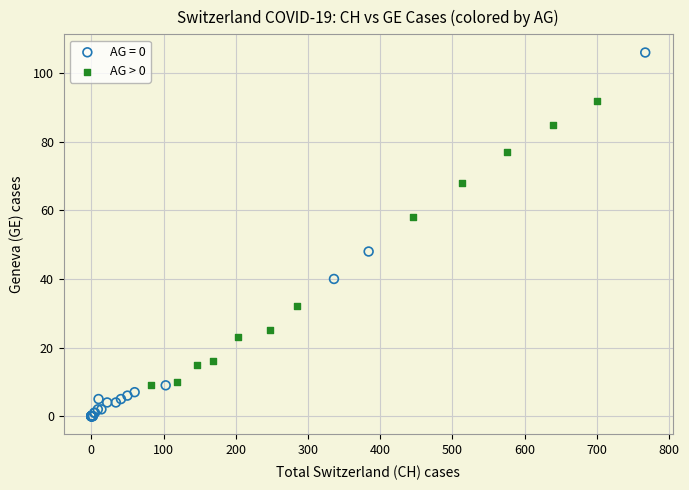

Which series reaches the minimum Y coordinate?

AG = 0